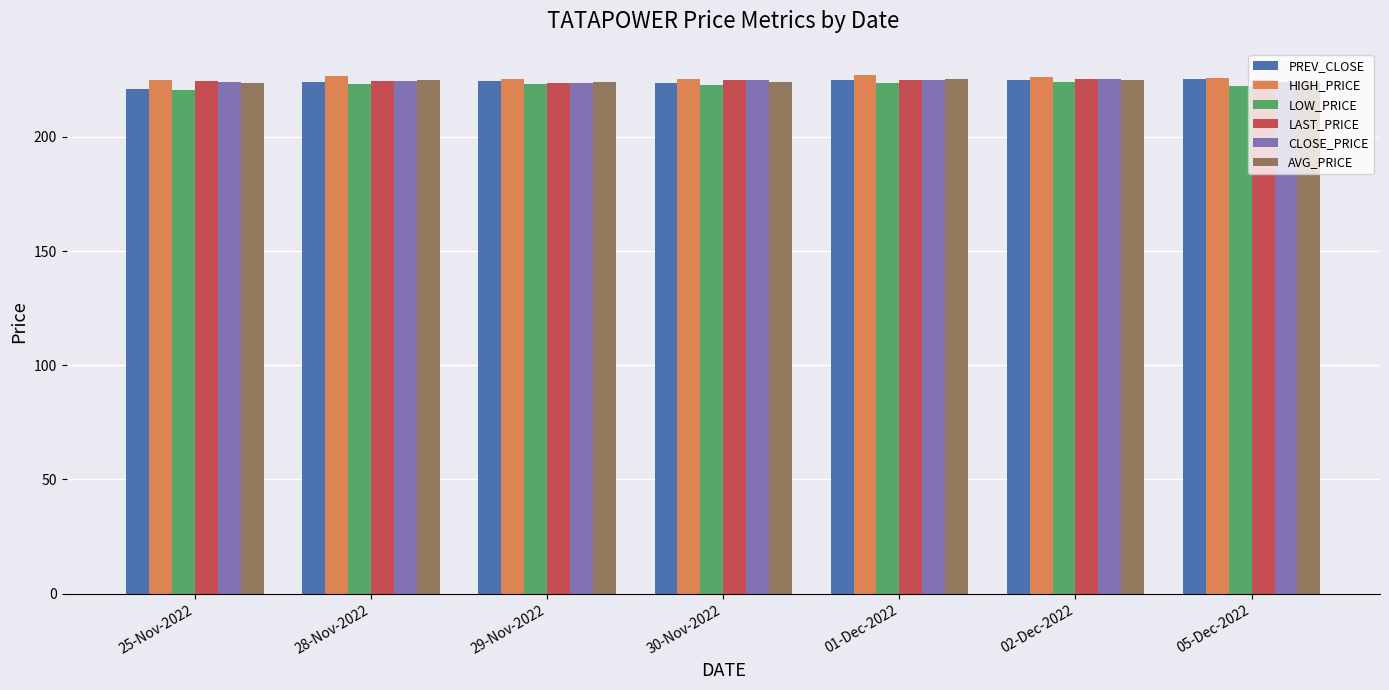

What is the lowest value of the LAST_PRICE series?

223.6